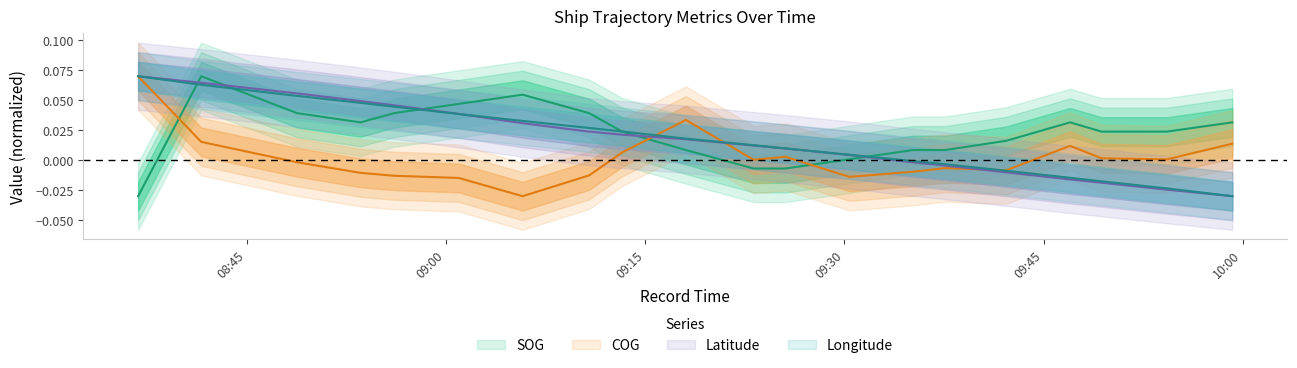

Reading left to right, transcribe all the data shown in this chart.

SOG: 2024-04-27 08:36:49=-0.0	2024-04-27 08:41:34=0.1	2024-04-27 08:48:47=0.0	2024-04-27 08:53:34=0.0	2024-04-27 08:56:06=0.0	2024-04-27 09:00:58=0.0	2024-04-27 09:05:46=0.1	2024-04-27 09:10:47=0.0	2024-04-27 09:13:16=0.0	2024-04-27 09:18:04=0.0	2024-04-27 09:23:10=-0.0	2024-04-27 09:25:34=-0.0	2024-04-27 09:30:23=0.0	2024-04-27 09:35:10=0.0	2024-04-27 09:37:35=0.0	2024-04-27 09:42:11=0.0	2024-04-27 09:47:00=0.0	2024-04-27 09:49:22=0.0	2024-04-27 09:54:17=0.0	2024-04-27 09:59:13=0.0
COG: 2024-04-27 08:36:49=0.1	2024-04-27 08:41:34=0.0	2024-04-27 08:48:47=-0.0	2024-04-27 08:53:34=-0.0	2024-04-27 08:56:06=-0.0	2024-04-27 09:00:58=-0.0	2024-04-27 09:05:46=-0.0	2024-04-27 09:10:47=-0.0	2024-04-27 09:13:16=0.0	2024-04-27 09:18:04=0.0	2024-04-27 09:23:10=0.0	2024-04-27 09:25:34=0.0	2024-04-27 09:30:23=-0.0	2024-04-27 09:35:10=-0.0	2024-04-27 09:37:35=-0.0	2024-04-27 09:42:11=-0.0	2024-04-27 09:47:00=0.0	2024-04-27 09:49:22=0.0	2024-04-27 09:54:17=0.0	2024-04-27 09:59:13=0.0
Latitude: 2024-04-27 08:36:49=0.1	2024-04-27 08:41:34=0.1	2024-04-27 08:48:47=0.1	2024-04-27 08:53:34=0.0	2024-04-27 08:56:06=0.0	2024-04-27 09:00:58=0.0	2024-04-27 09:05:46=0.0	2024-04-27 09:10:47=0.0	2024-04-27 09:13:16=0.0	2024-04-27 09:18:04=0.0	2024-04-27 09:23:10=0.0	2024-04-27 09:25:34=0.0	2024-04-27 09:30:23=0.0	2024-04-27 09:35:10=-0.0	2024-04-27 09:37:35=-0.0	2024-04-27 09:42:11=-0.0	2024-04-27 09:47:00=-0.0	2024-04-27 09:49:22=-0.0	2024-04-27 09:54:17=-0.0	2024-04-27 09:59:13=-0.0
Longitude: 2024-04-27 08:36:49=0.1	2024-04-27 08:41:34=0.1	2024-04-27 08:48:47=0.1	2024-04-27 08:53:34=0.0	2024-04-27 08:56:06=0.0	2024-04-27 09:00:58=0.0	2024-04-27 09:05:46=0.0	2024-04-27 09:10:47=0.0	2024-04-27 09:13:16=0.0	2024-04-27 09:18:04=0.0	2024-04-27 09:23:10=0.0	2024-04-27 09:25:34=0.0	2024-04-27 09:30:23=0.0	2024-04-27 09:35:10=-0.0	2024-04-27 09:37:35=-0.0	2024-04-27 09:42:11=-0.0	2024-04-27 09:47:00=-0.0	2024-04-27 09:49:22=-0.0	2024-04-27 09:54:17=-0.0	2024-04-27 09:59:13=-0.0